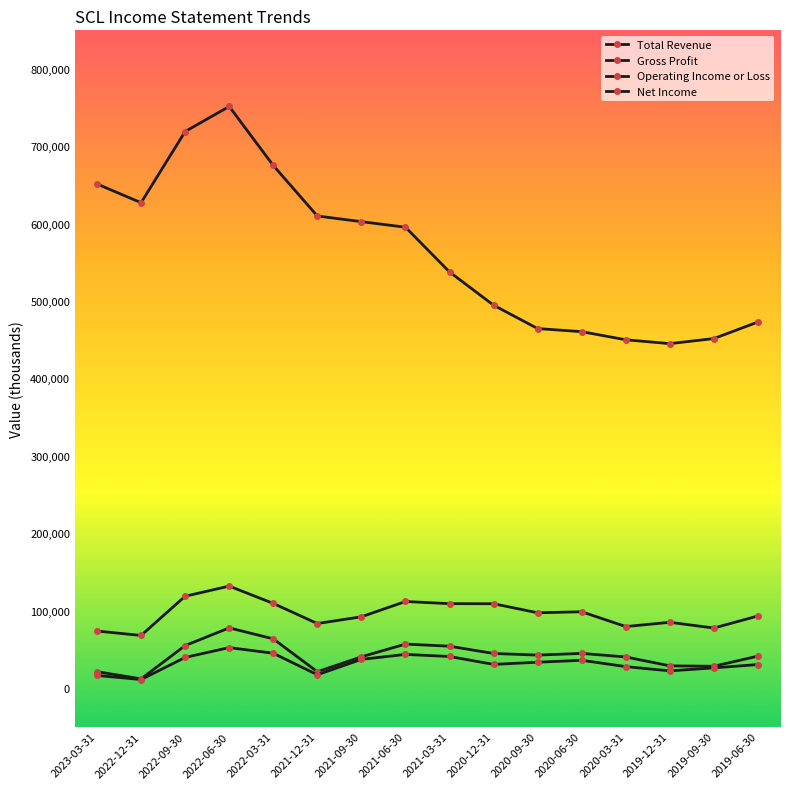

Is this an area chart (filled region under the line)?

No